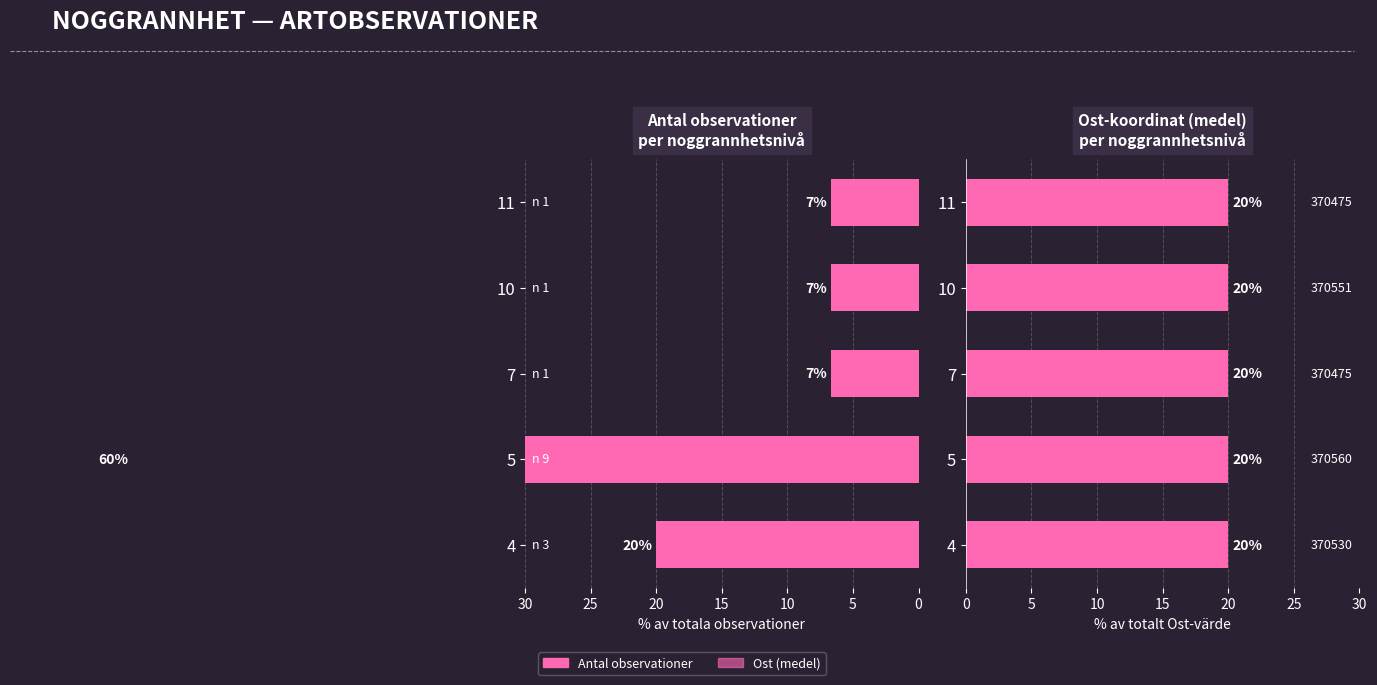

Between 5 and 11, which is larger?

5